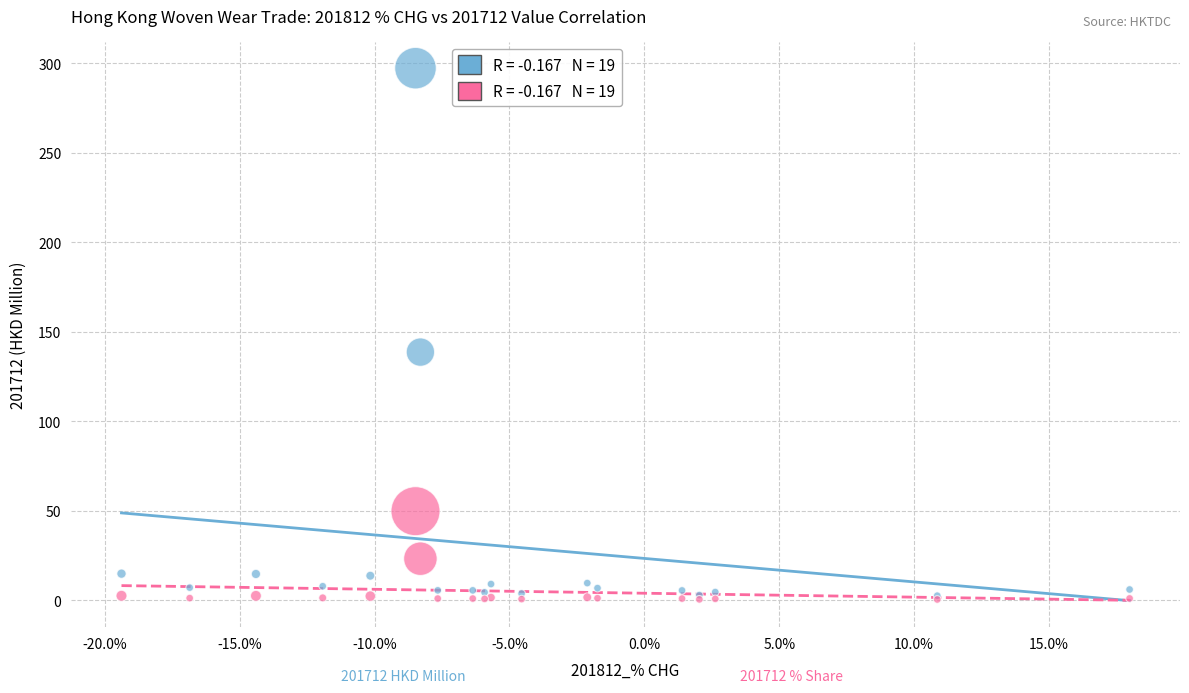

Across all series, what Y value is closest to 148?

138.6